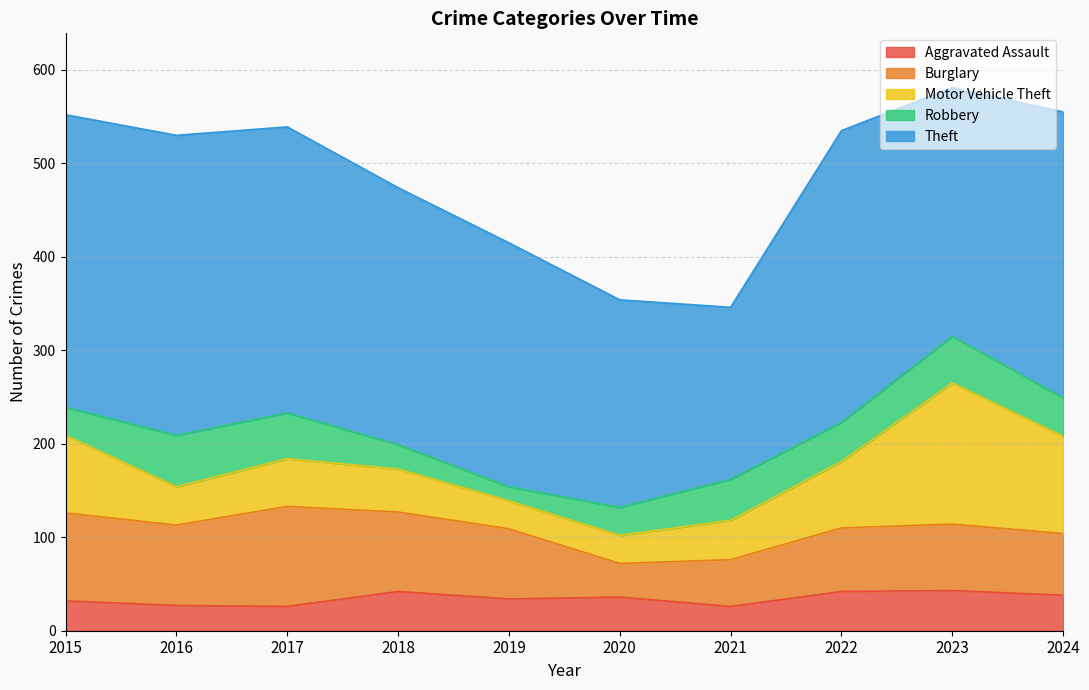

Which series has the largest total across all categories?

Theft